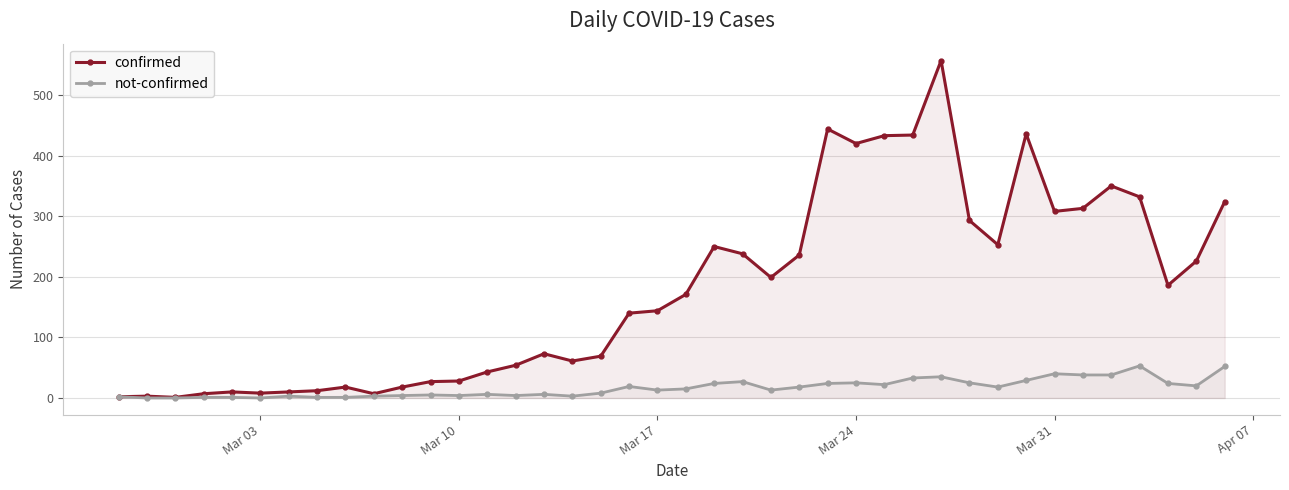

How many lines are shown in the chart?

2